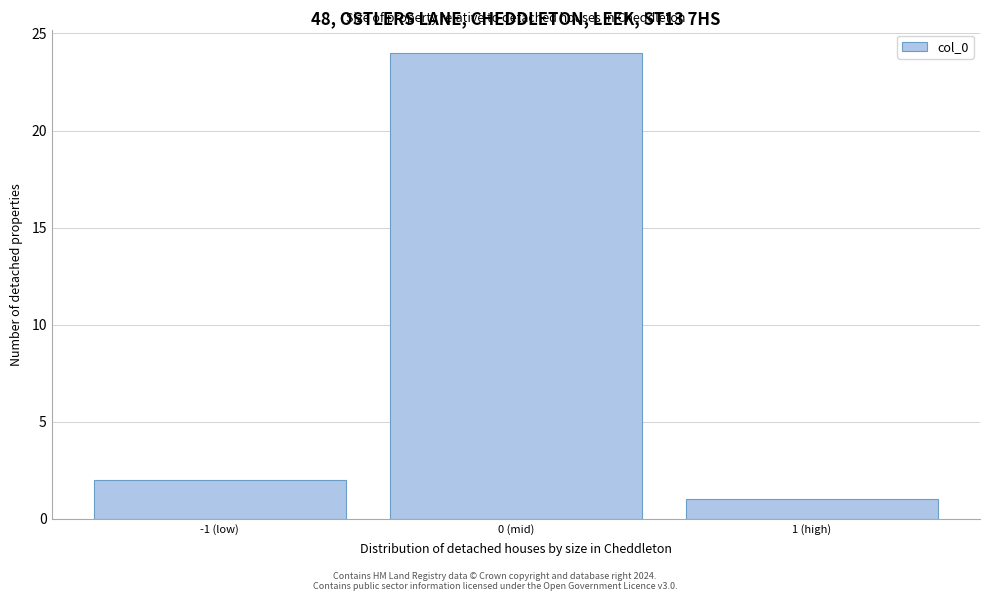

Reading right to left, list all the values displayed in this chart.

1	24	2